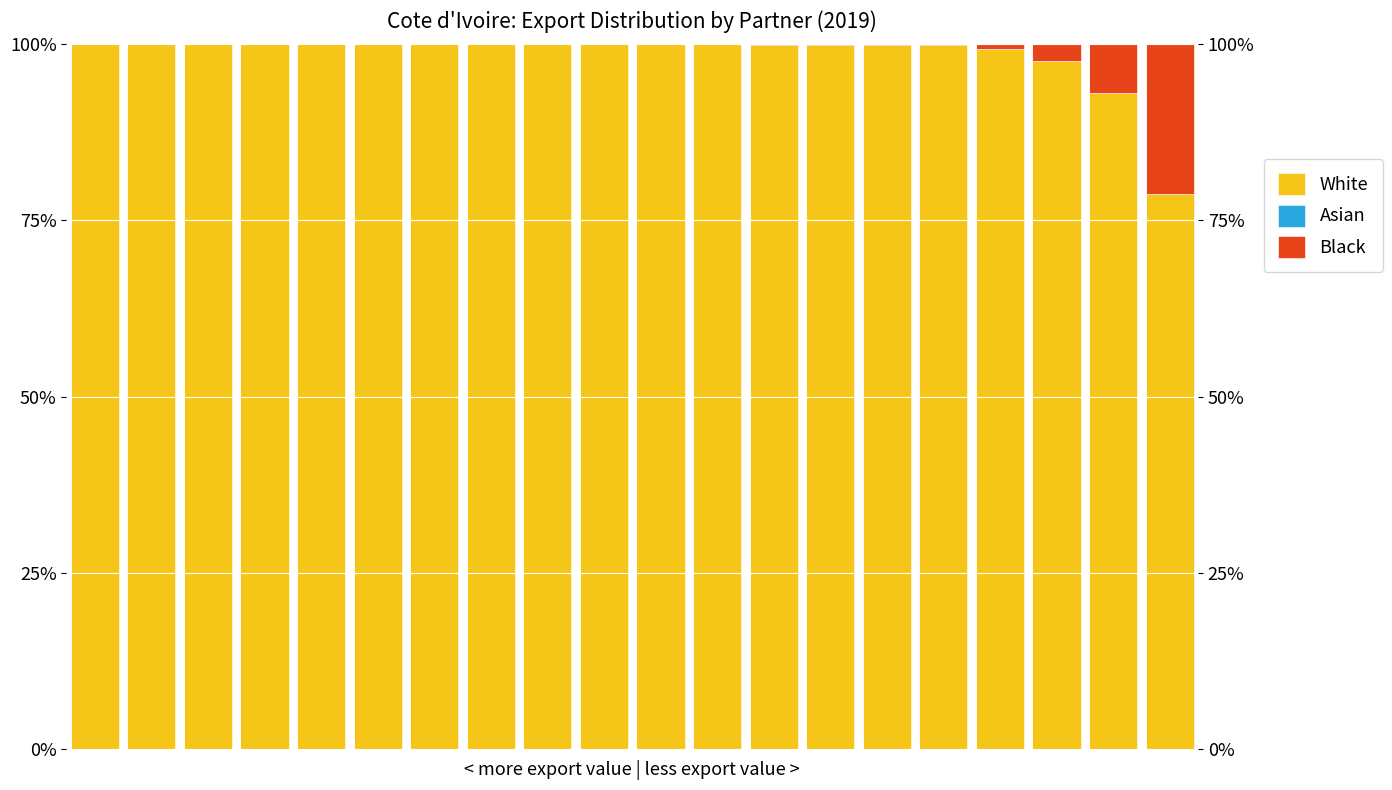

At which category is the sum across all series the highest?

2